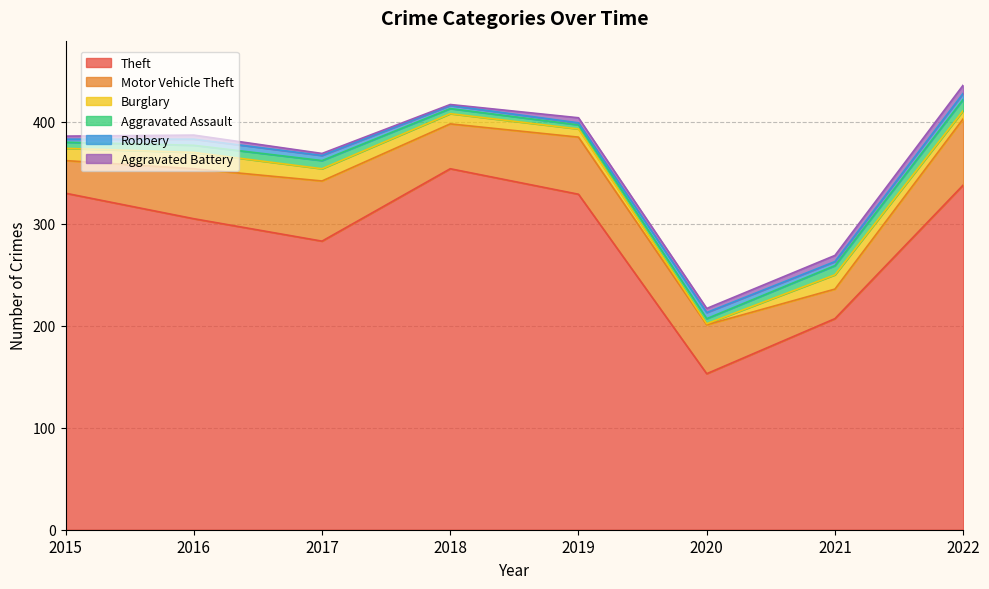

At 2016, list the series in order from smallest to largest.

Aggravated Battery, Robbery, Aggravated Assault, Burglary, Motor Vehicle Theft, Theft